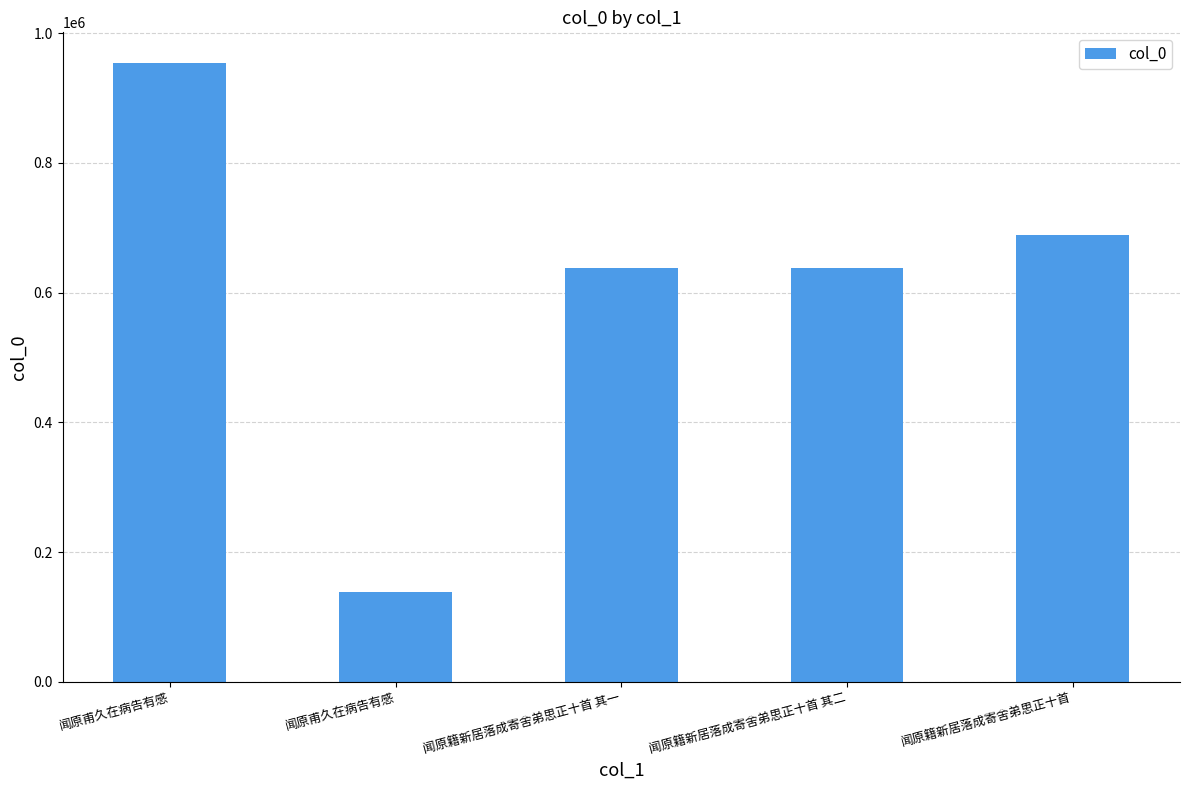

What is the label of the 3rd bar from the right?

闻原籍新居落成寄舍弟思正十首 其一